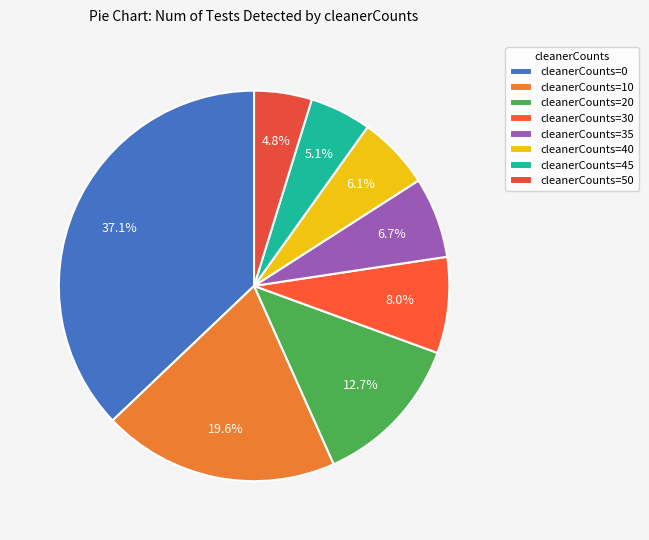

Count the number of slices in the pie.

8